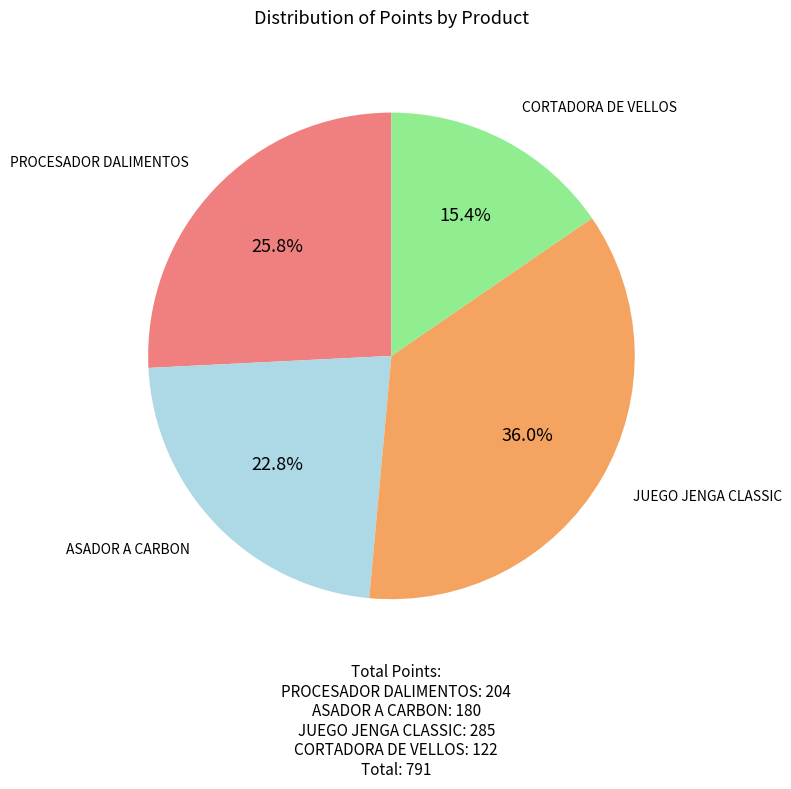

Is there any slice that represents more than half of the pie?

No